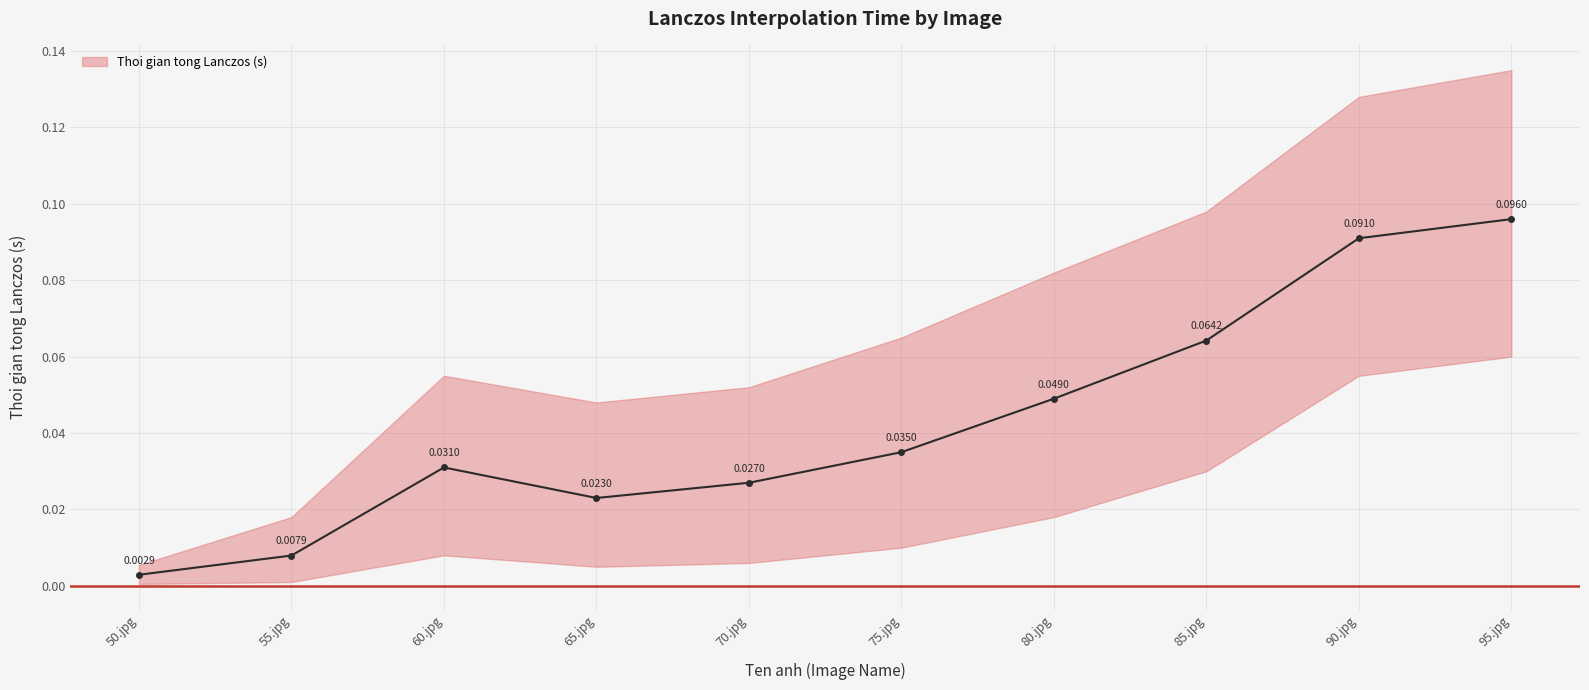

Reading left to right, what are all the values shown in this chart?

0.0	0.0	0.0	0.0	0.0	0.0	0.0	0.1	0.1	0.1